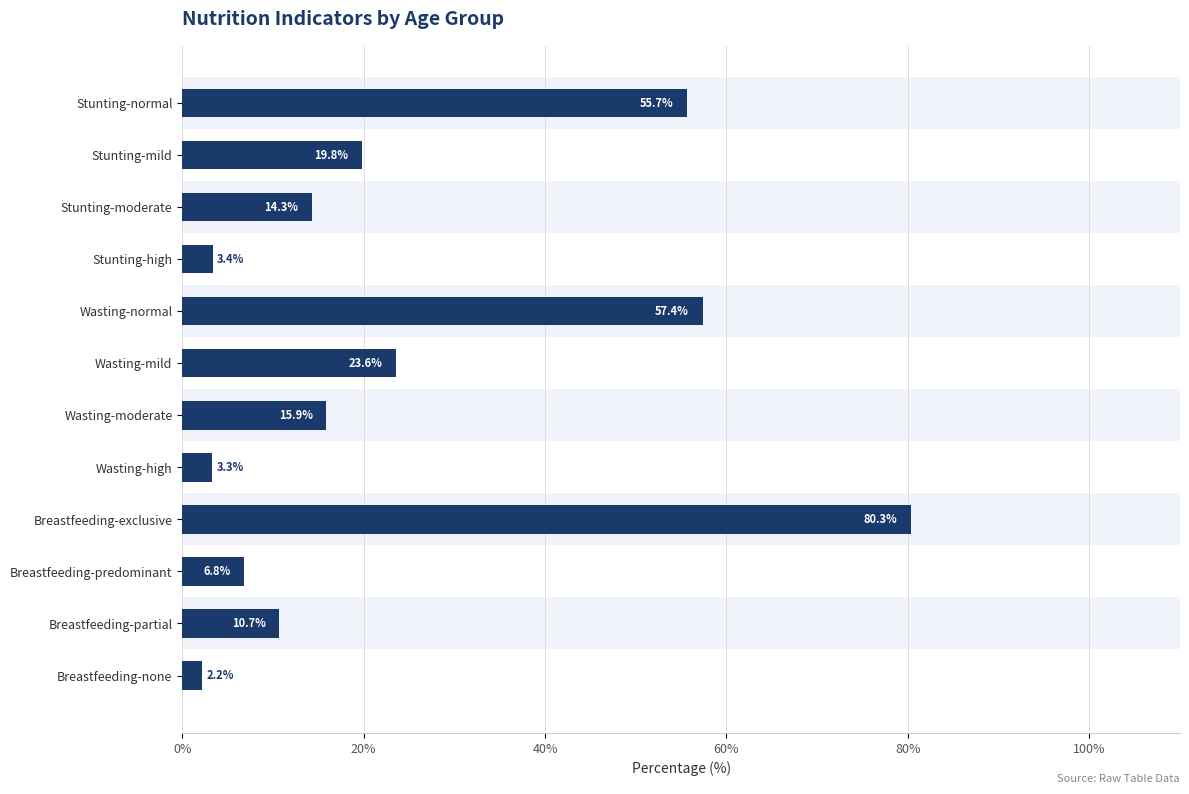

Rank the categories by value from lowest to highest.

Breastfeeding-none, Wasting-high, Stunting-high, Breastfeeding-predominant, Breastfeeding-partial, Stunting-moderate, Wasting-moderate, Stunting-mild, Wasting-mild, Stunting-normal, Wasting-normal, Breastfeeding-exclusive